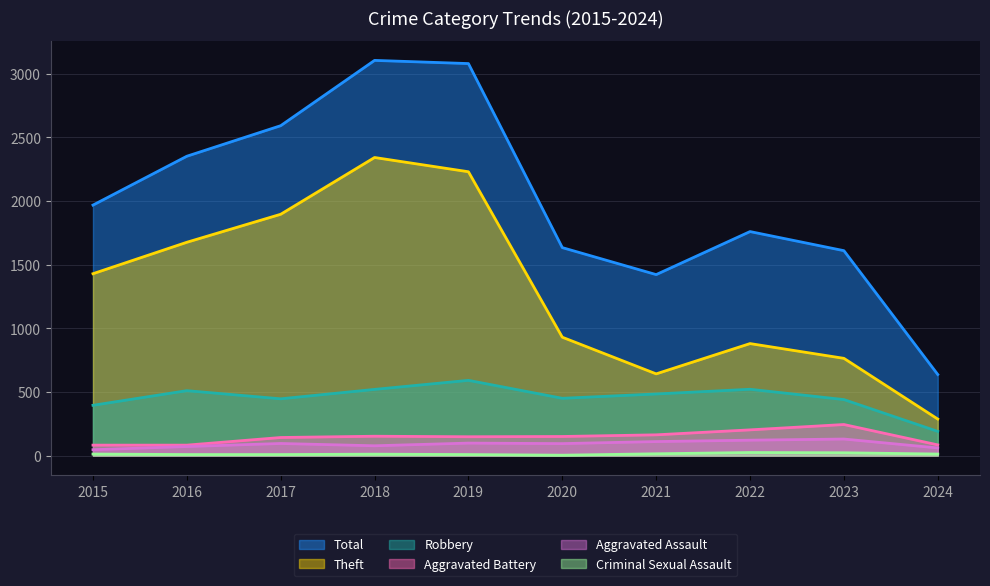

Count the number of categories in the chart.

10